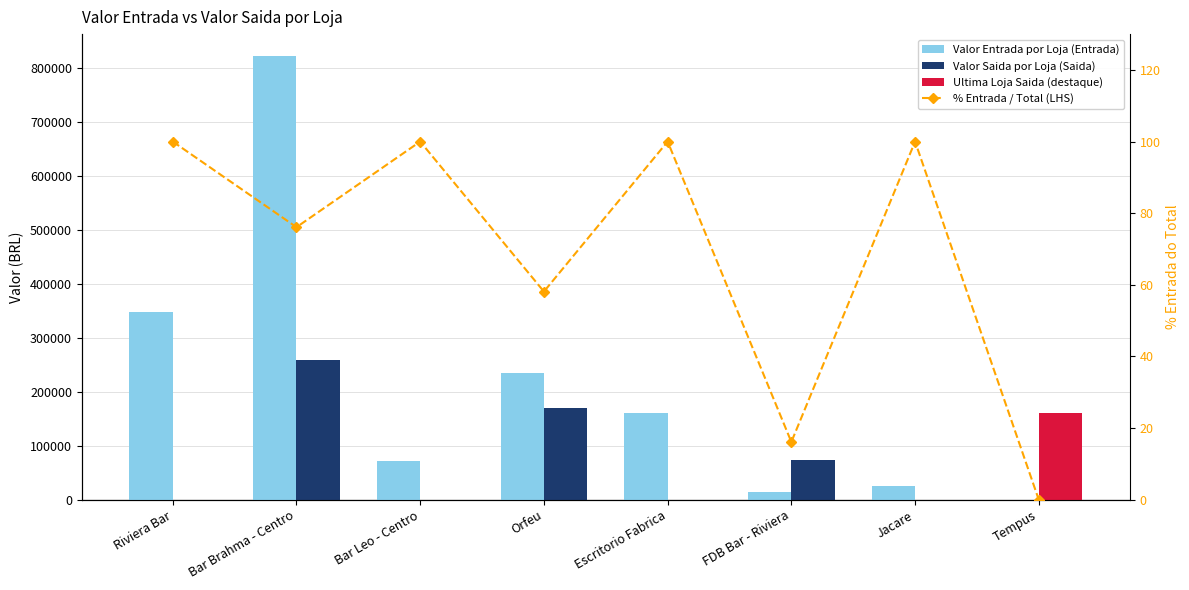

The value of Valor Saida por Loja (Saida) at Jacare is 0.0. True or false?

True